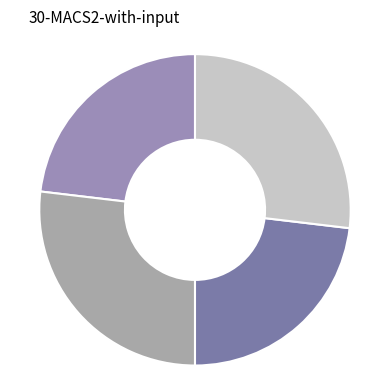

How many segments does this pie chart have?

4